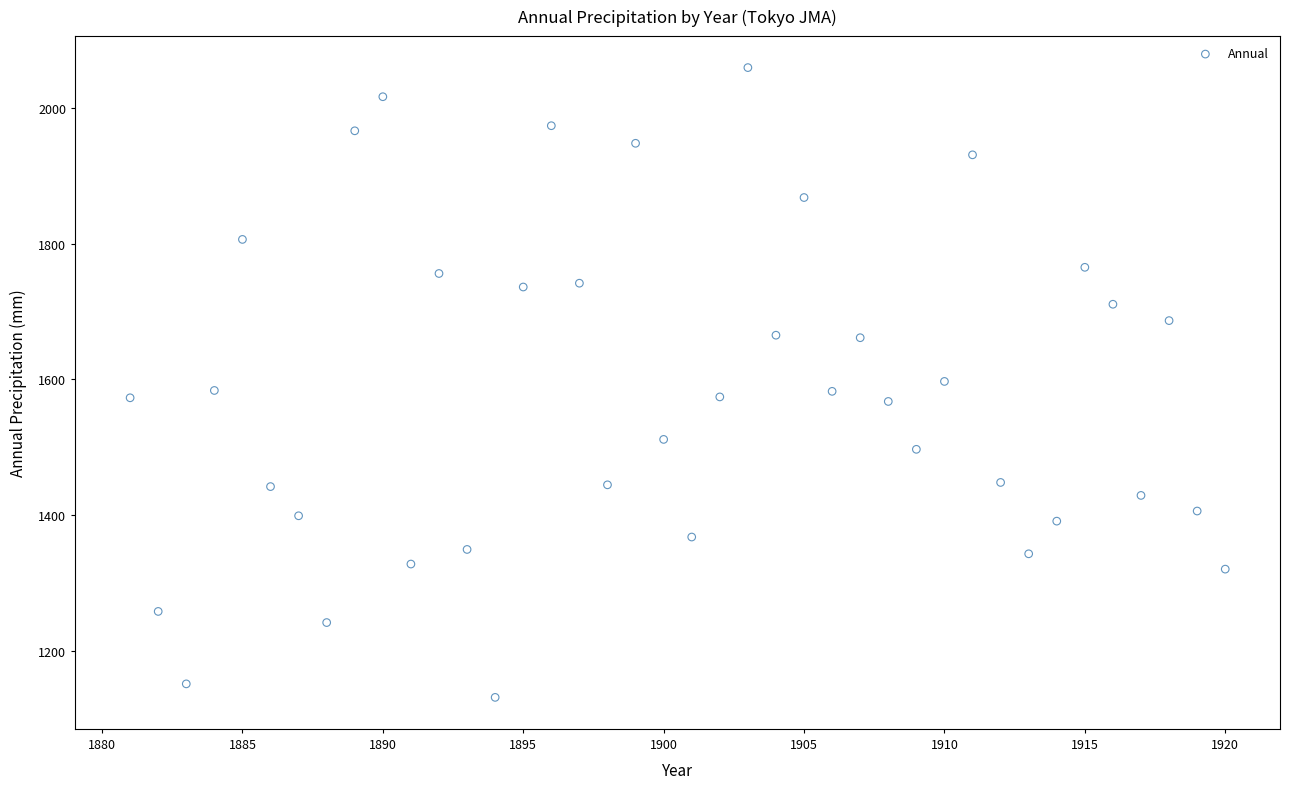

What is the range of X values (max minus min)?

39.0